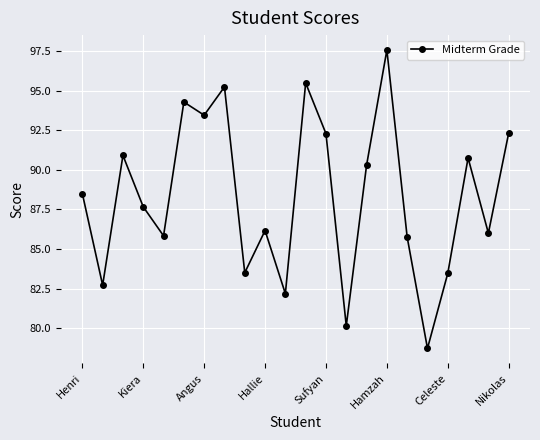

What is the minimum value shown in the chart?

78.7